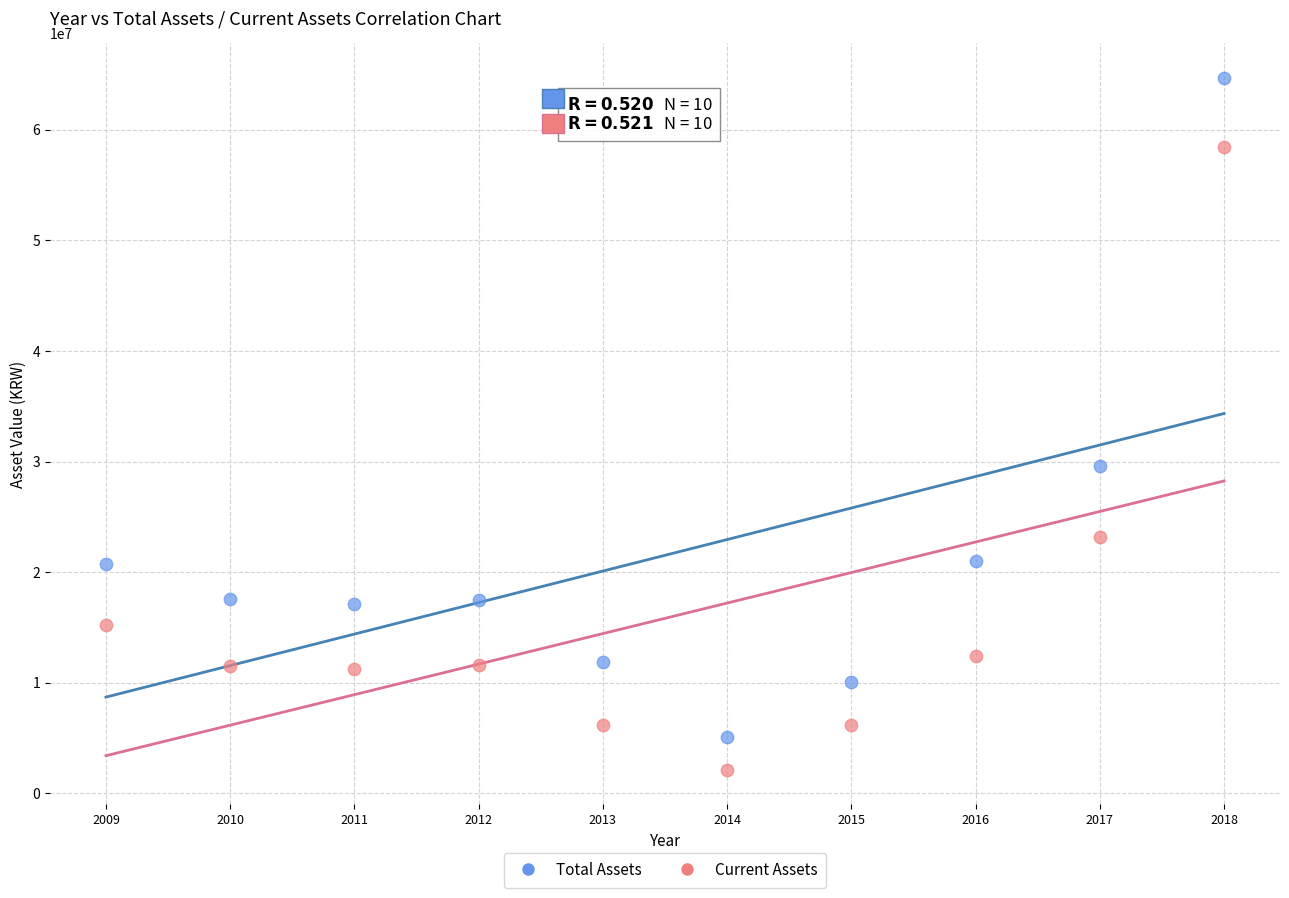

Across all data points, what is the range of Y values (max minus min)?

62530338